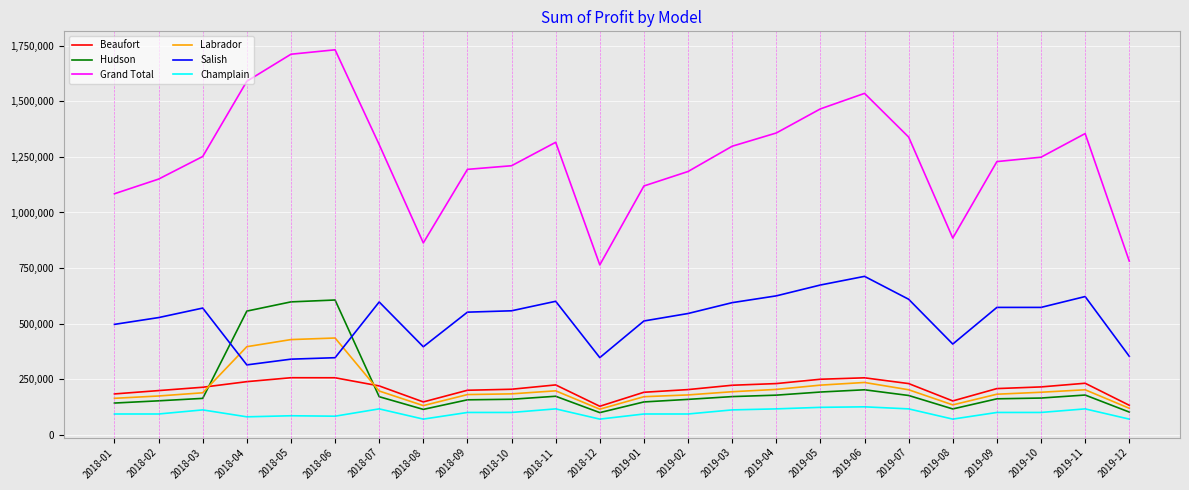

In Grand Total, how many points are higher than both neighbors (excluding endpoints)?

4